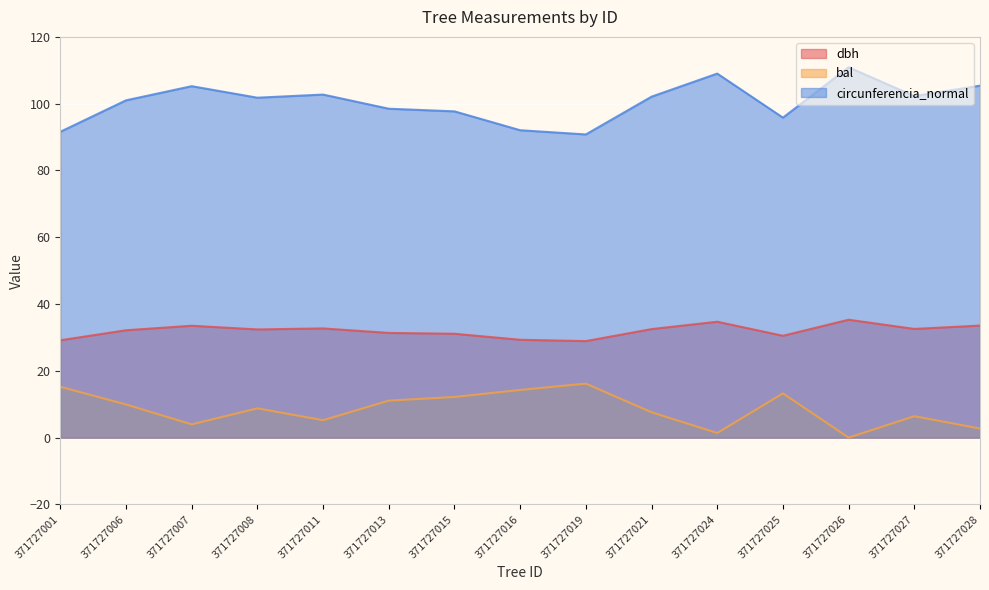

True or false: dbh and bal intersect in this chart.

False